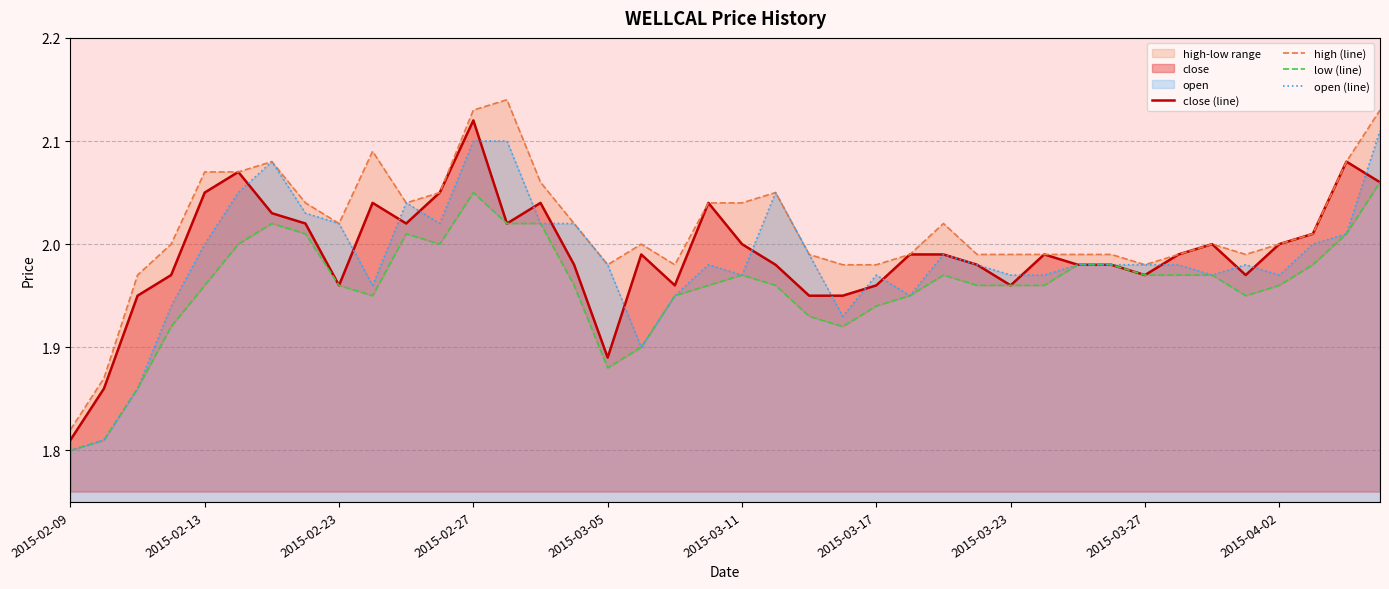

True or false: low (line) and open (line) cross at least once.

False